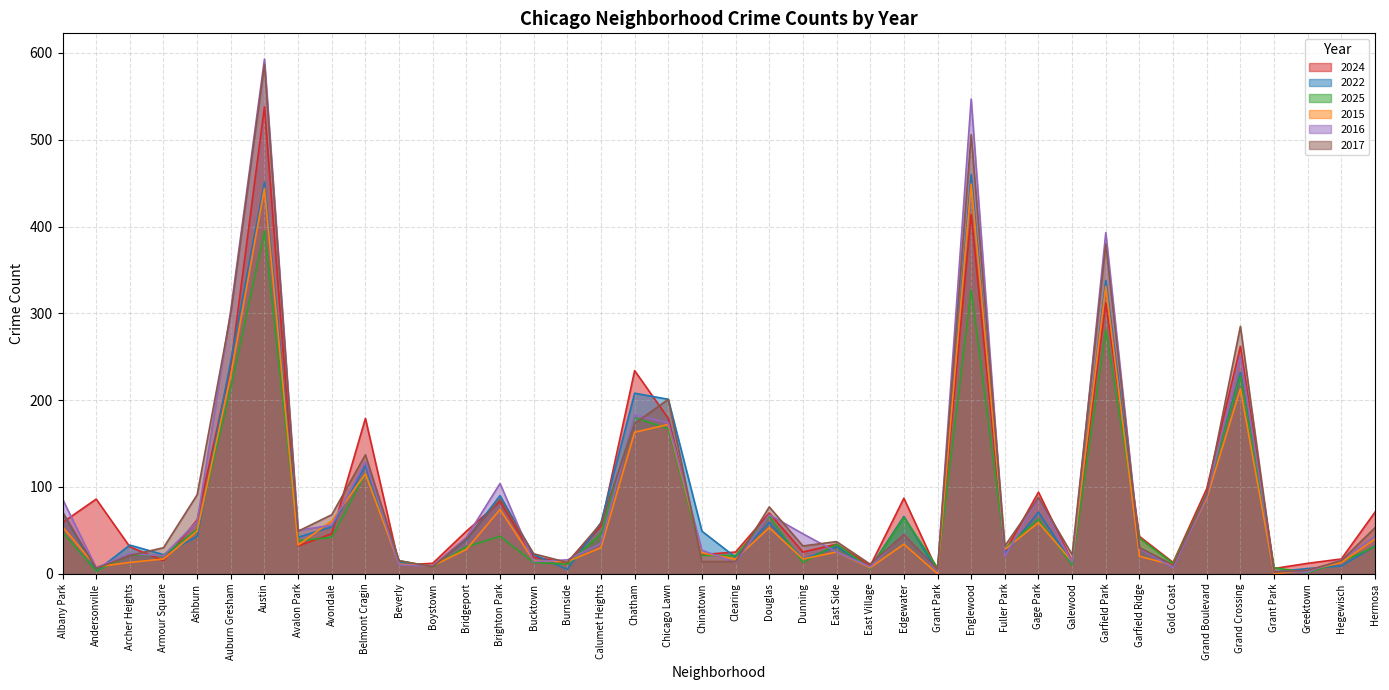

Reading left to right, list all the values displayed in this chart.

2024: 59	86	31	15	62	240	538	32	46	179	10	12	49	83	19	13	55	234	179	22	25	70	25	34	9	87	3	414	25	94	14	312	43	13	98	262	6	12	17	71
2022: 71	3	33	22	43	245	451	42	54	125	13	9	39	90	22	5	59	208	201	49	19	59	17	31	7	66	2	460	23	71	12	338	30	9	91	232	2	6	9	32
2025: 48	3	22	21	51	214	395	38	42	115	15	8	31	43	13	11	46	180	167	21	21	66	13	34	6	65	7	327	29	63	10	281	41	12	93	228	7	1	14	31
2015: 54	8	13	17	49	229	444	33	61	115	11	9	28	74	15	14	30	163	172	24	17	53	17	25	7	34	0	449	28	59	14	331	20	10	87	213	0	4	13	40
2016: 86	7	23	21	60	304	593	50	56	129	10	9	42	104	14	16	35	183	174	27	13	68	46	25	8	46	3	547	20	87	13	393	29	7	89	251	3	2	16	43
2017: 71	6	21	30	91	300	587	49	68	137	15	8	40	86	23	13	58	173	201	14	14	77	32	37	11	45	5	506	32	88	22	380	30	10	92	285	2	4	15	53